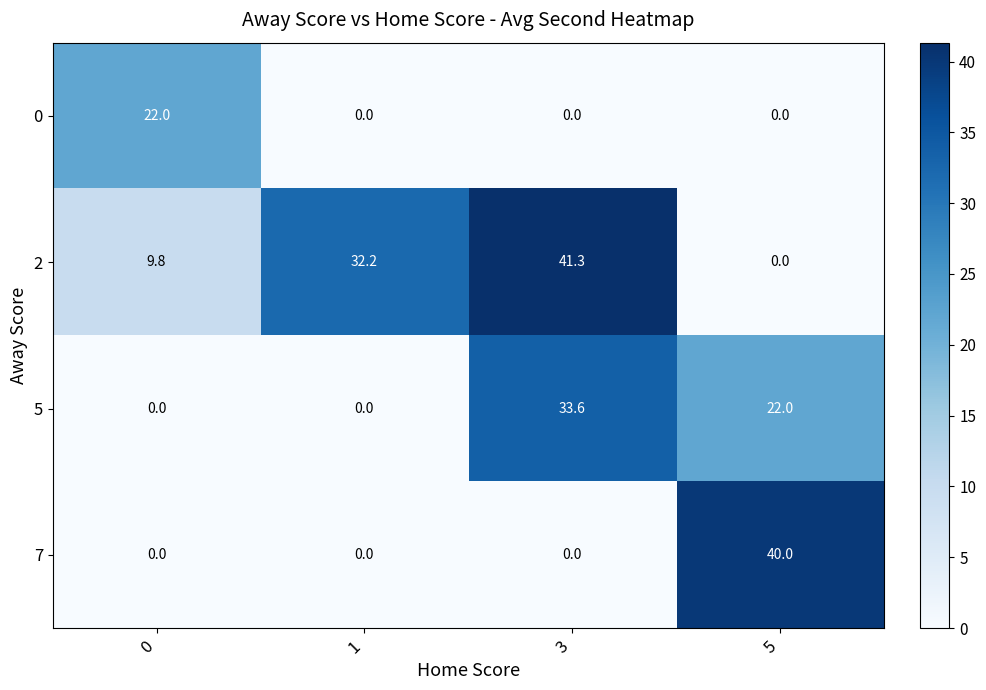

Reading left to right, transcribe all the data shown in this chart.

0: 22.0	0.0	0.0	0.0
2: 9.8	32.2	41.3	0.0
5: 0.0	0.0	33.6	22.0
7: 0.0	0.0	0.0	40.0